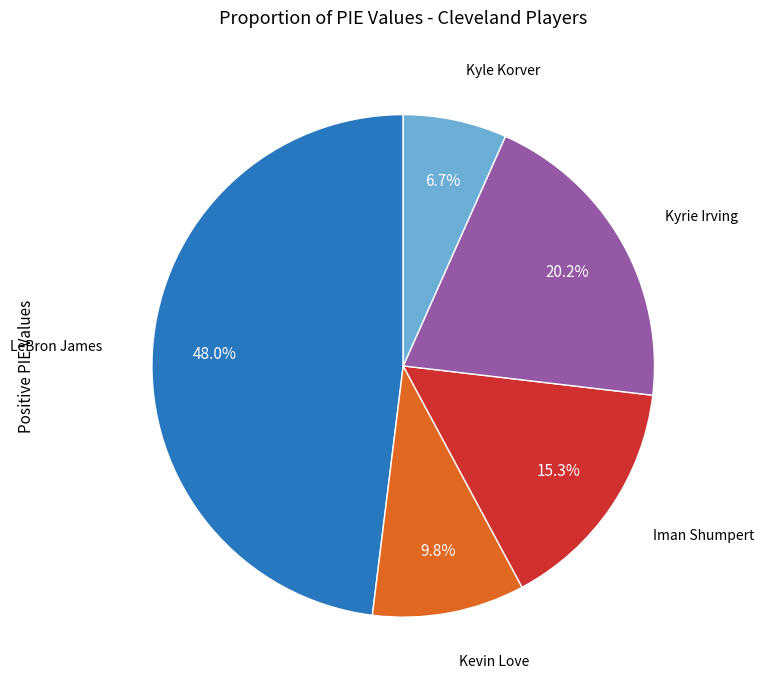

To the nearest percent, what is the difference between the largest and smallest slice percentages?

41%